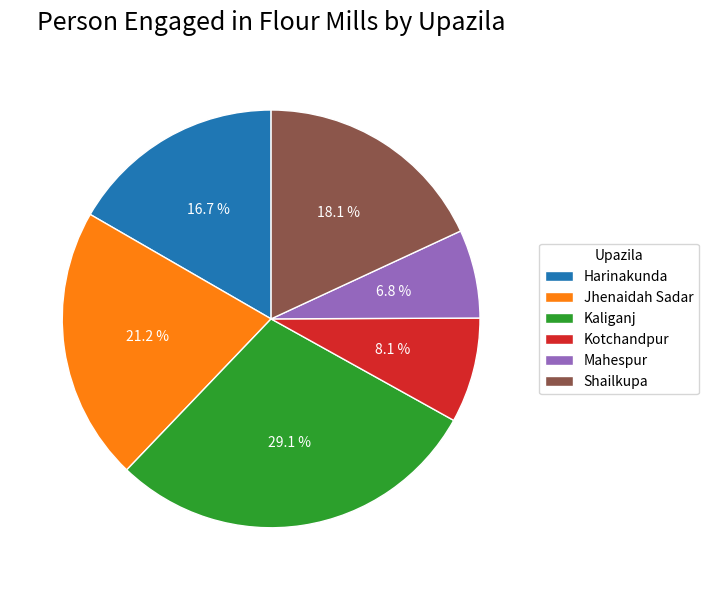

To the nearest percent, what is the difference between the largest and smallest slice percentages?

22%